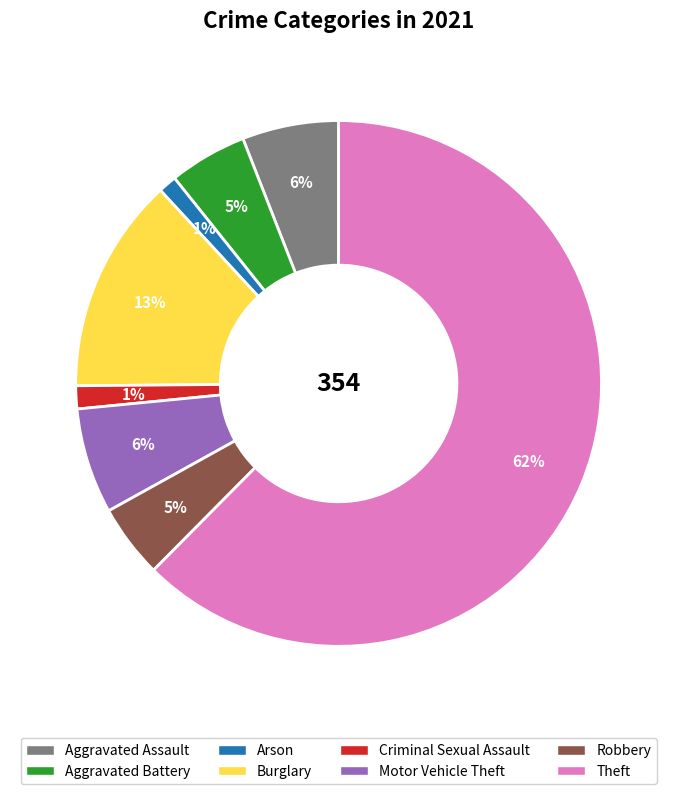

To the nearest percent, what is the average slice percentage?

12%